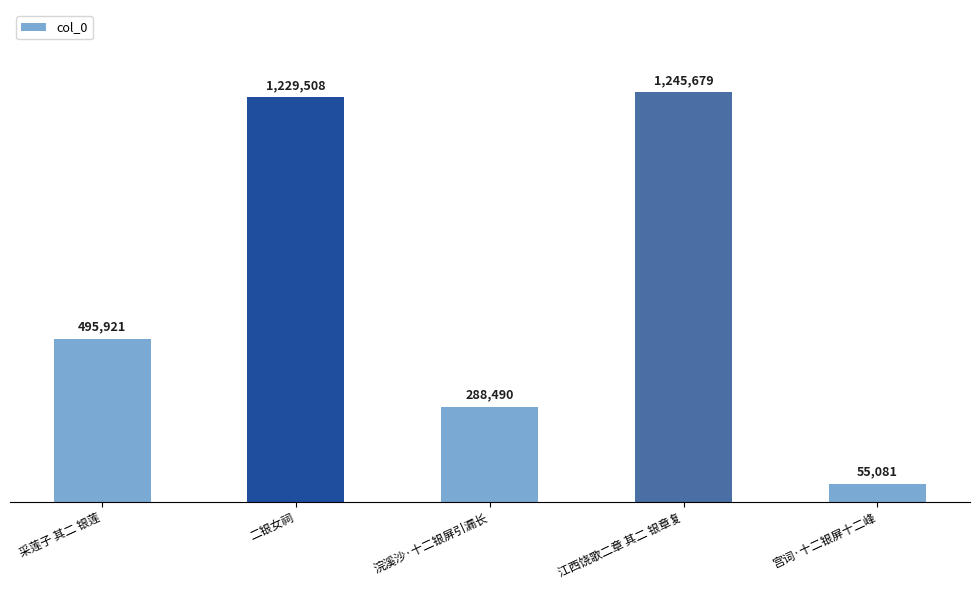

Reading right to left, transcribe all the data shown in this chart.

55081	1245679	288490	1229508	495921